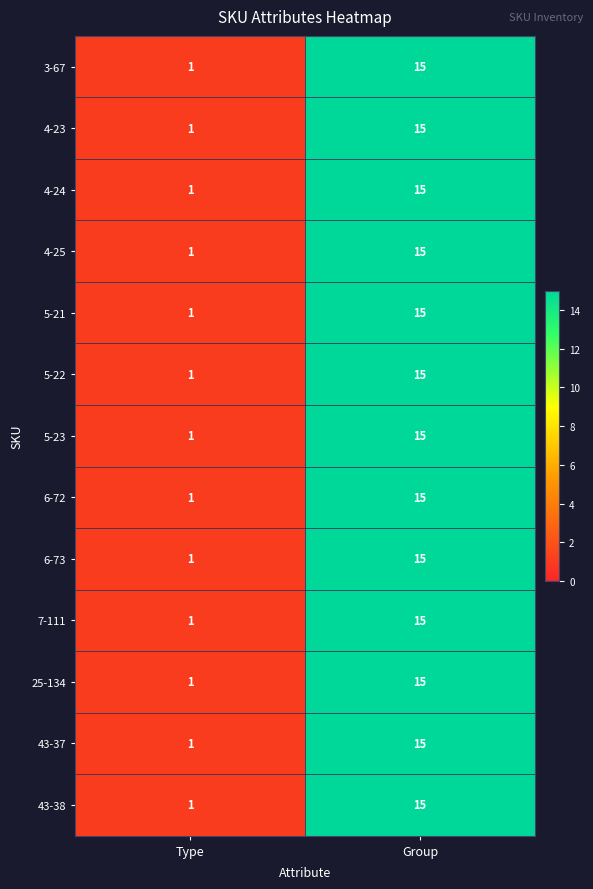

Reading right to left, extract all data points from this chart.

3-67: 15	1
4-23: 15	1
4-24: 15	1
4-25: 15	1
5-21: 15	1
5-22: 15	1
5-23: 15	1
6-72: 15	1
6-73: 15	1
7-111: 15	1
25-134: 15	1
43-37: 15	1
43-38: 15	1